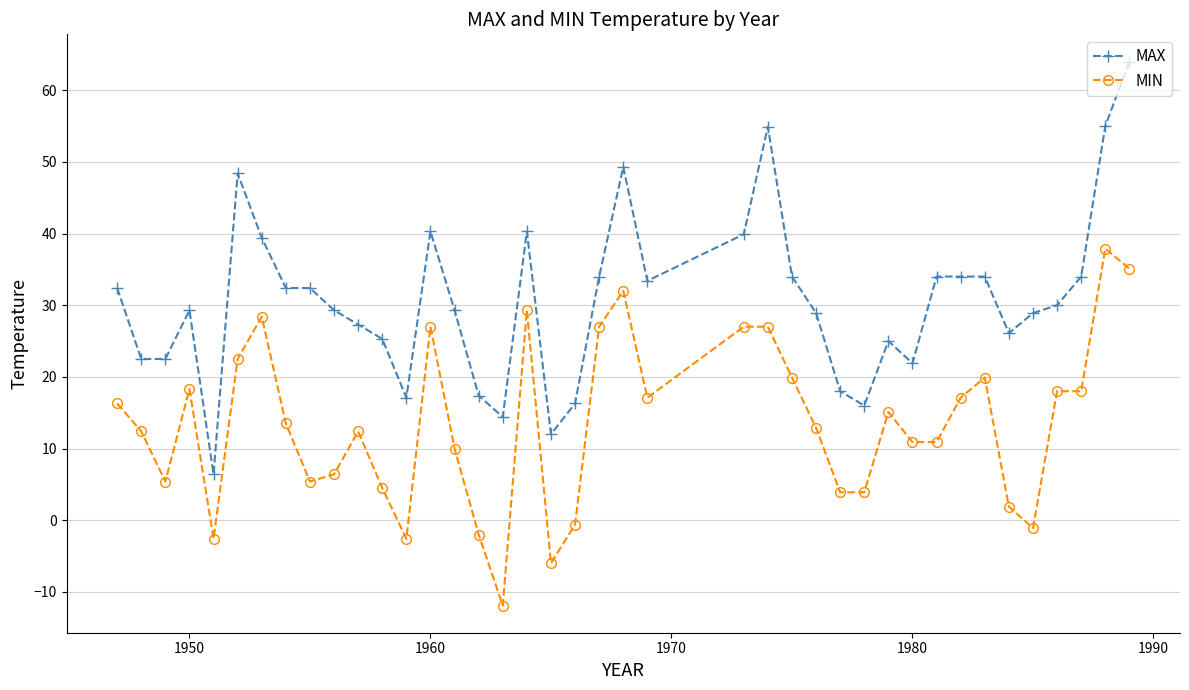

Which series has the largest total across all categories?

MAX